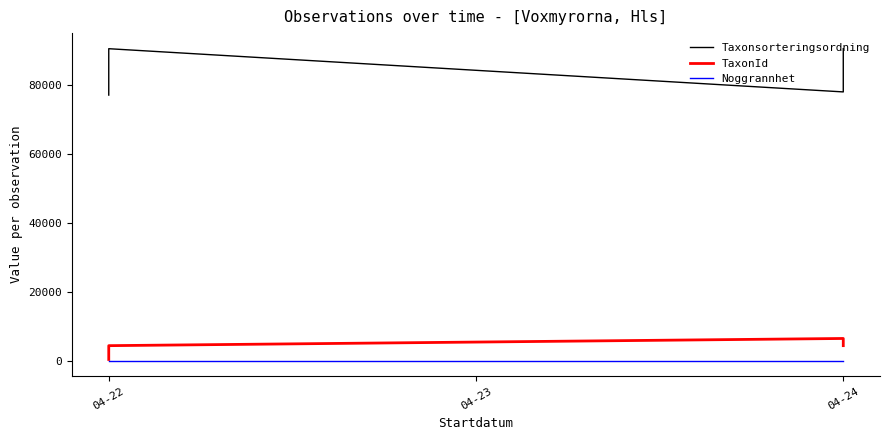

At which category does the chart reach its peak across all series?

04-22